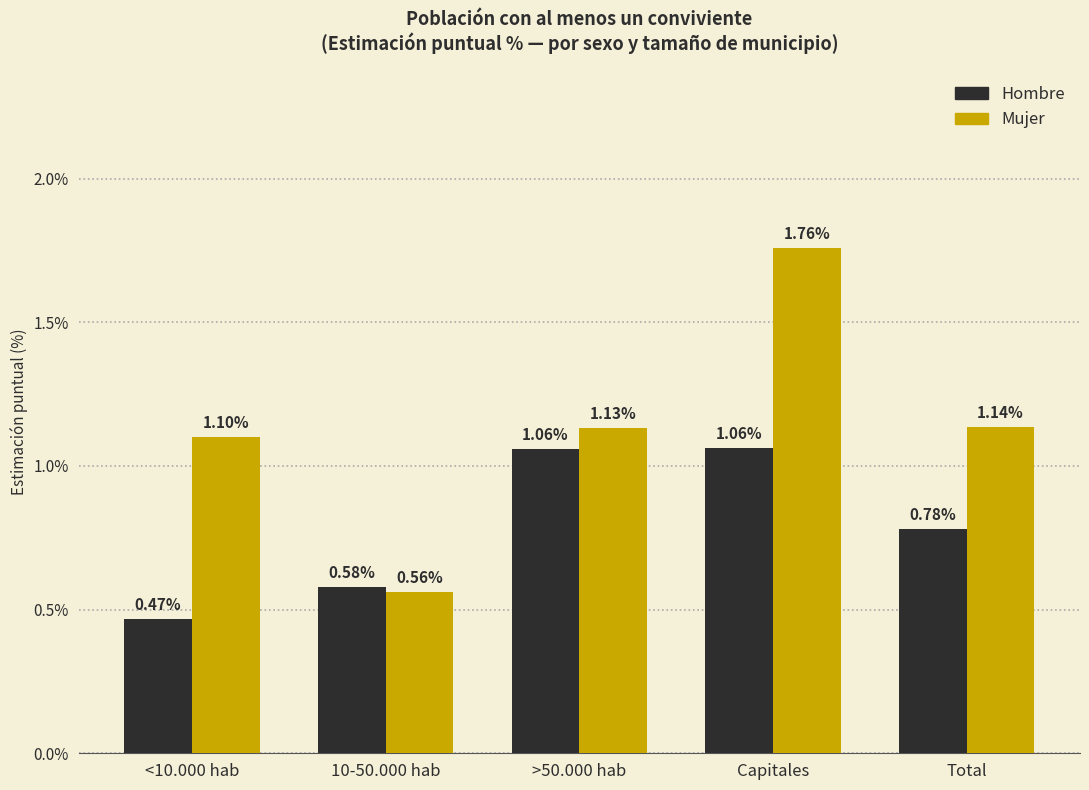

Which series changed the most between 10-50.000 hab and Total?

Mujer